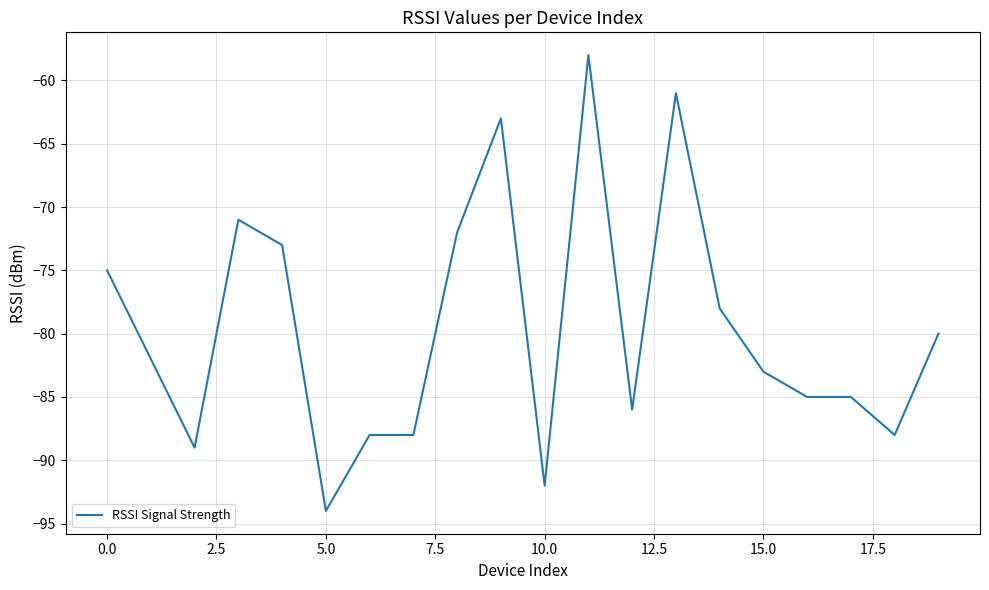

Does the chart have visible grid lines?

Yes